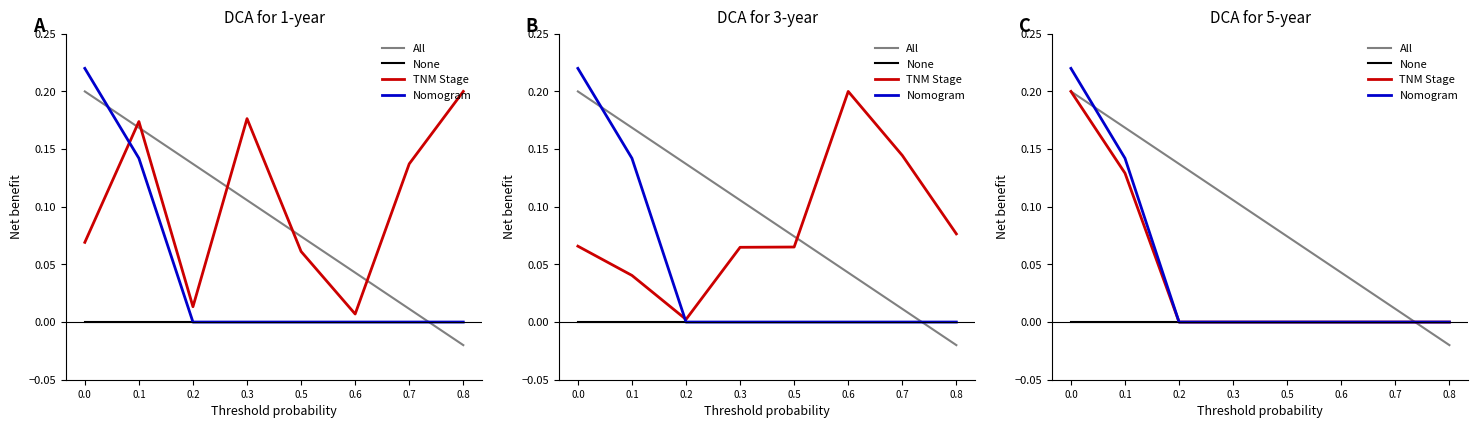

Which series ends up on top after the final intersection of All and None?

None